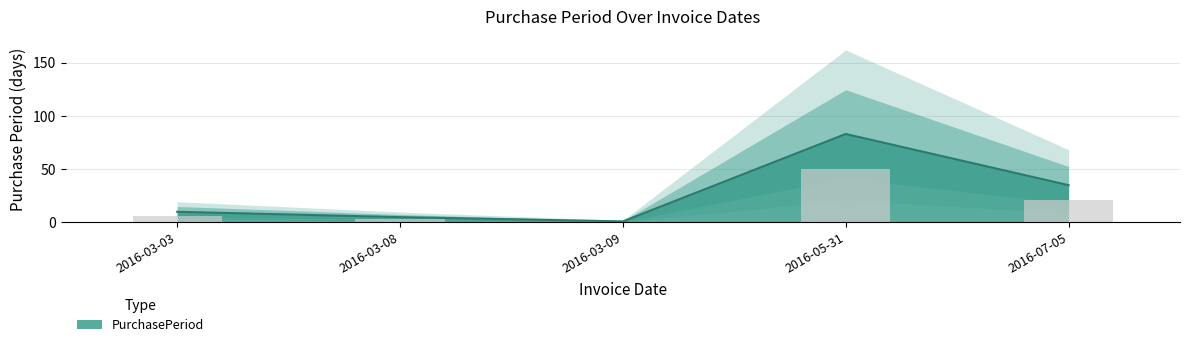

What is the label of the 1st bar from the right?

2016-07-05